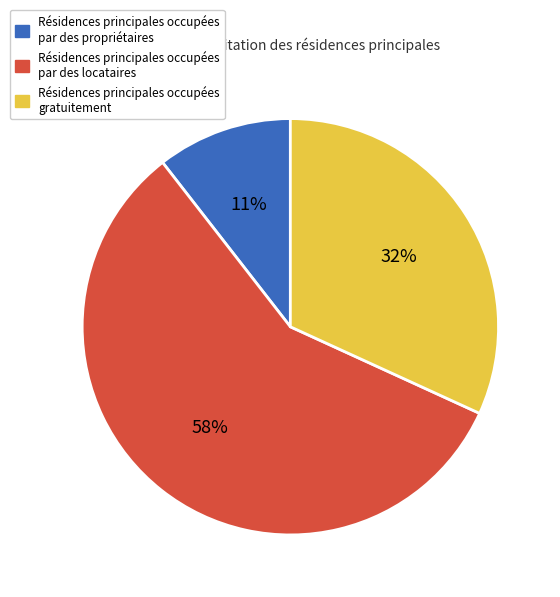

Is there any slice that represents more than half of the pie?

Yes